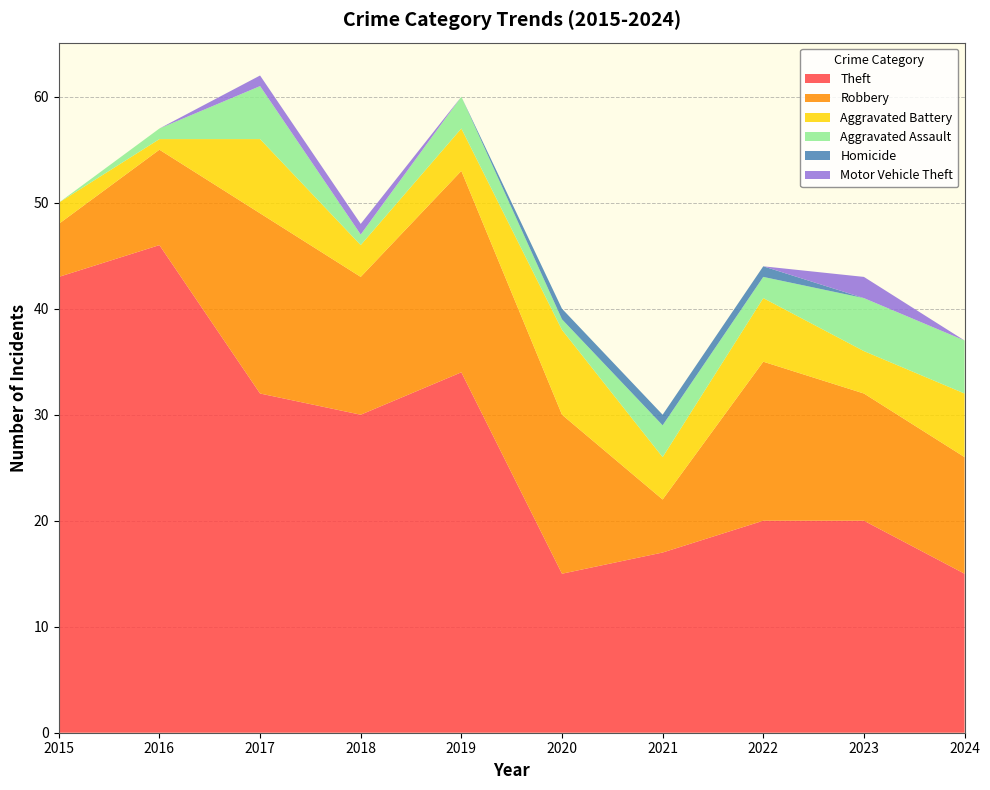

Reading left to right, list all the values displayed in this chart.

Theft: 43	46	32	30	34	15	17	20	20	15
Robbery: 5	9	17	13	19	15	5	15	12	11
Aggravated Battery: 2	1	7	3	4	8	4	6	4	6
Aggravated Assault: 0	1	5	1	3	1	3	2	5	5
Homicide: 0	0	0	0	0	1	1	1	0	0
Motor Vehicle Theft: 0	0	1	1	0	0	0	0	2	0